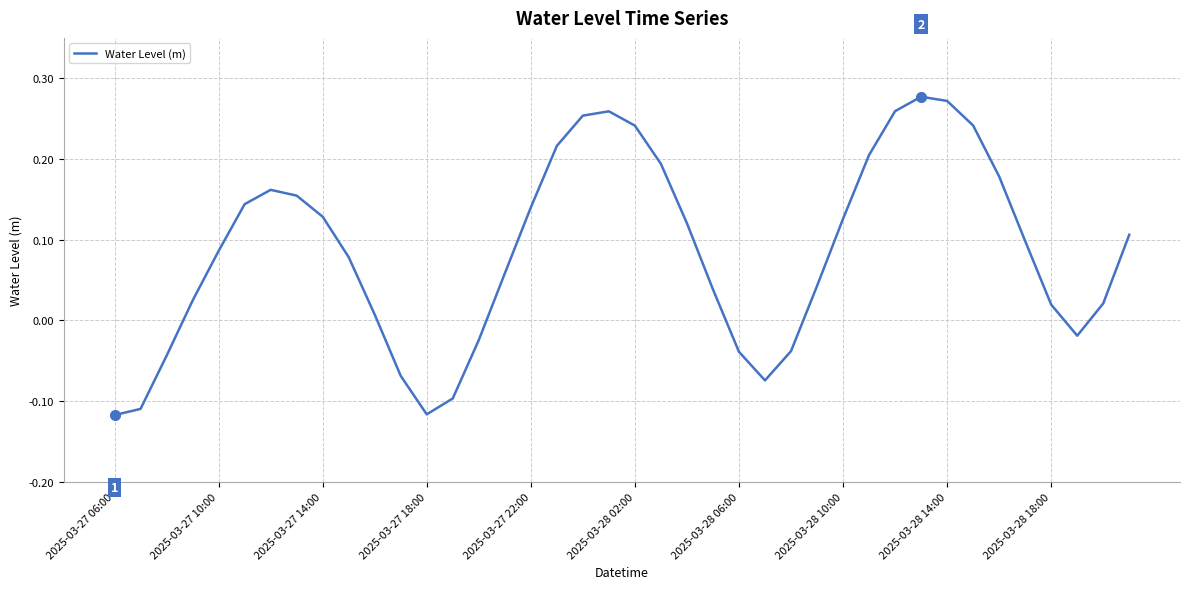

Does the chart display data point markers on the line(s)?

No